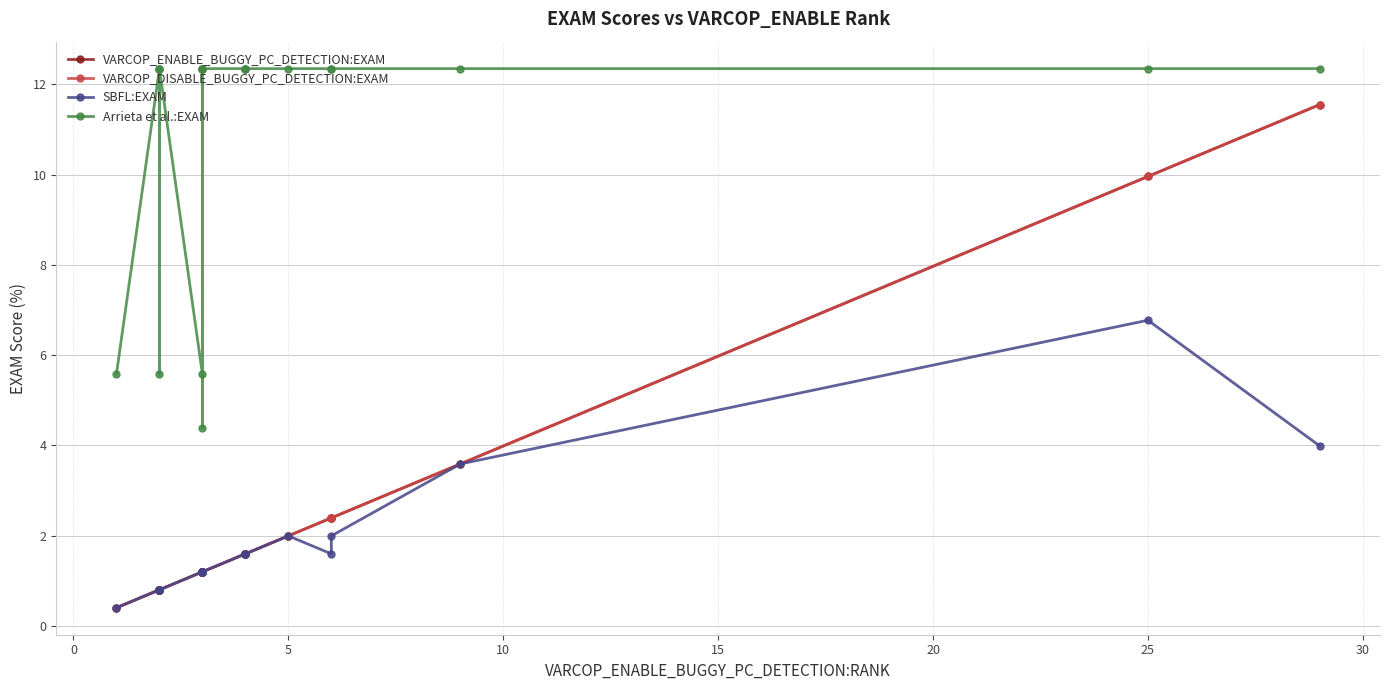

What is the spread (max minus min) of values at 15?

11.6